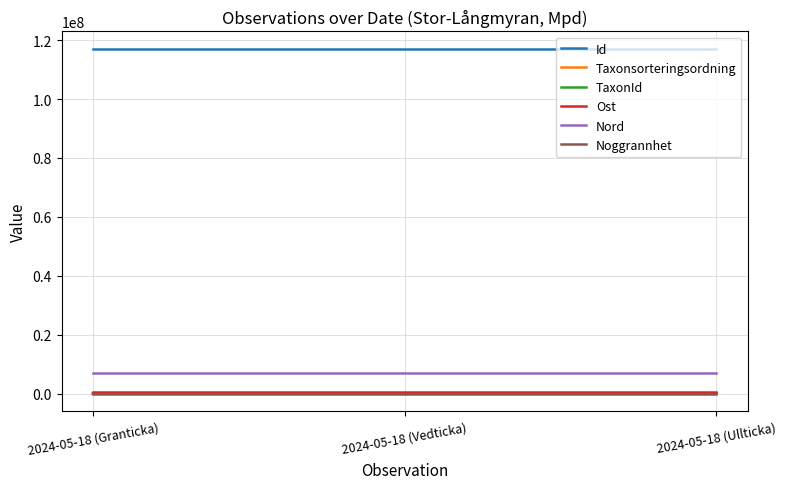

What is the maximum value shown in the chart?

117125531